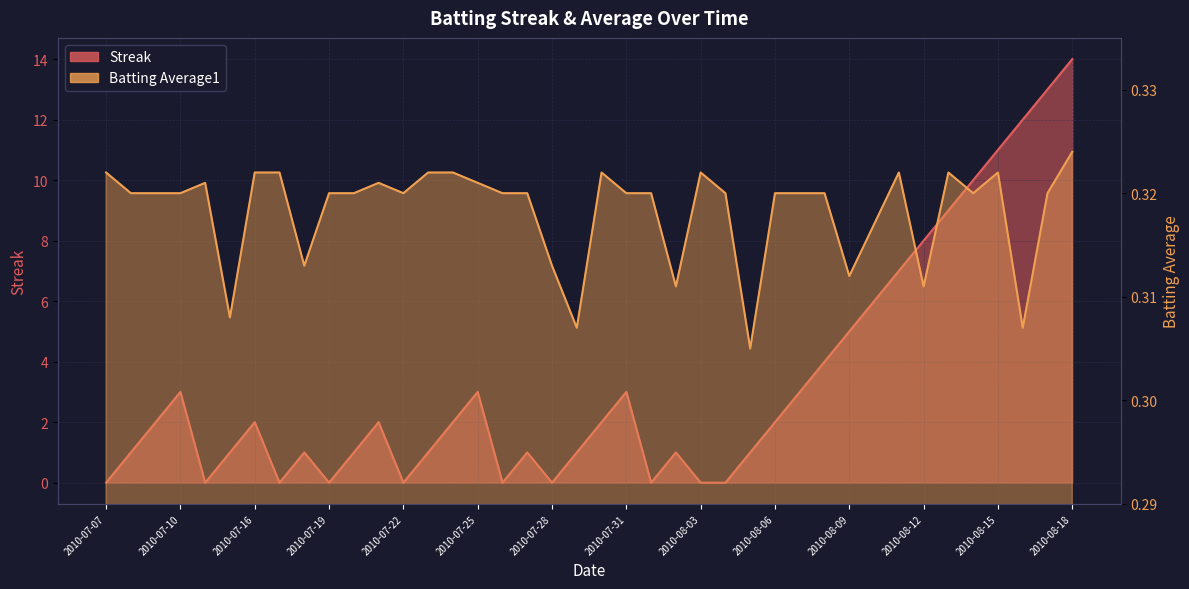

Does the chart display data point markers on the line(s)?

No